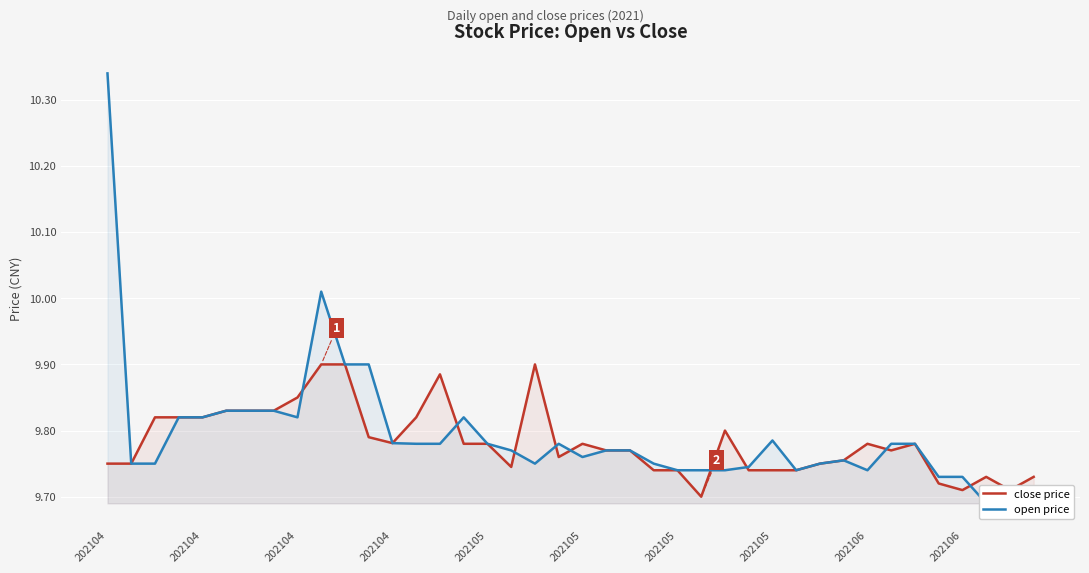

The close price series shows 14.5 at 13. True or false?

False